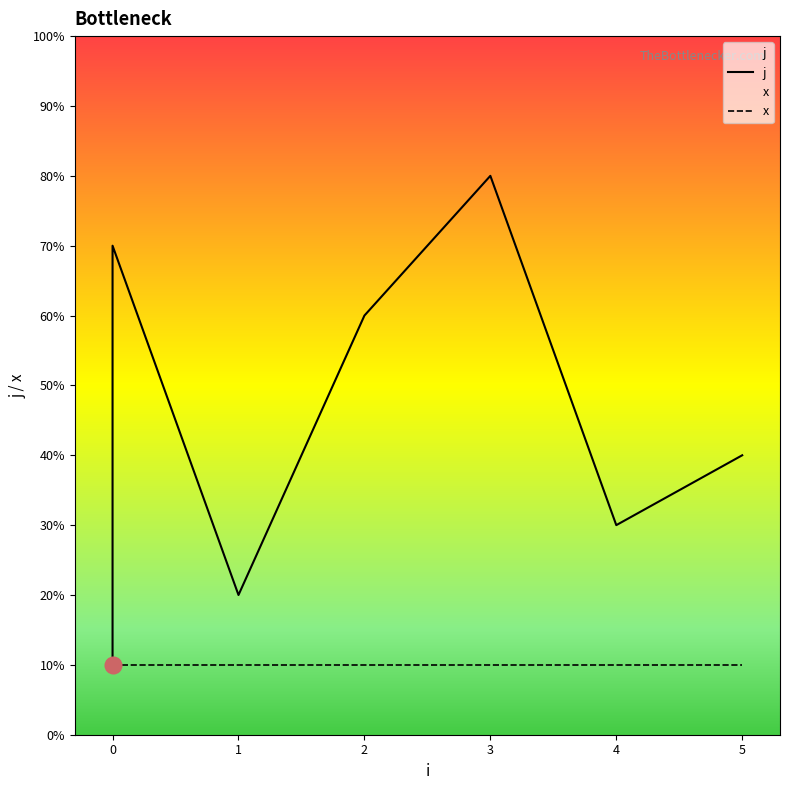

What is the ratio of the value at 3 to the value at 5?

2.0